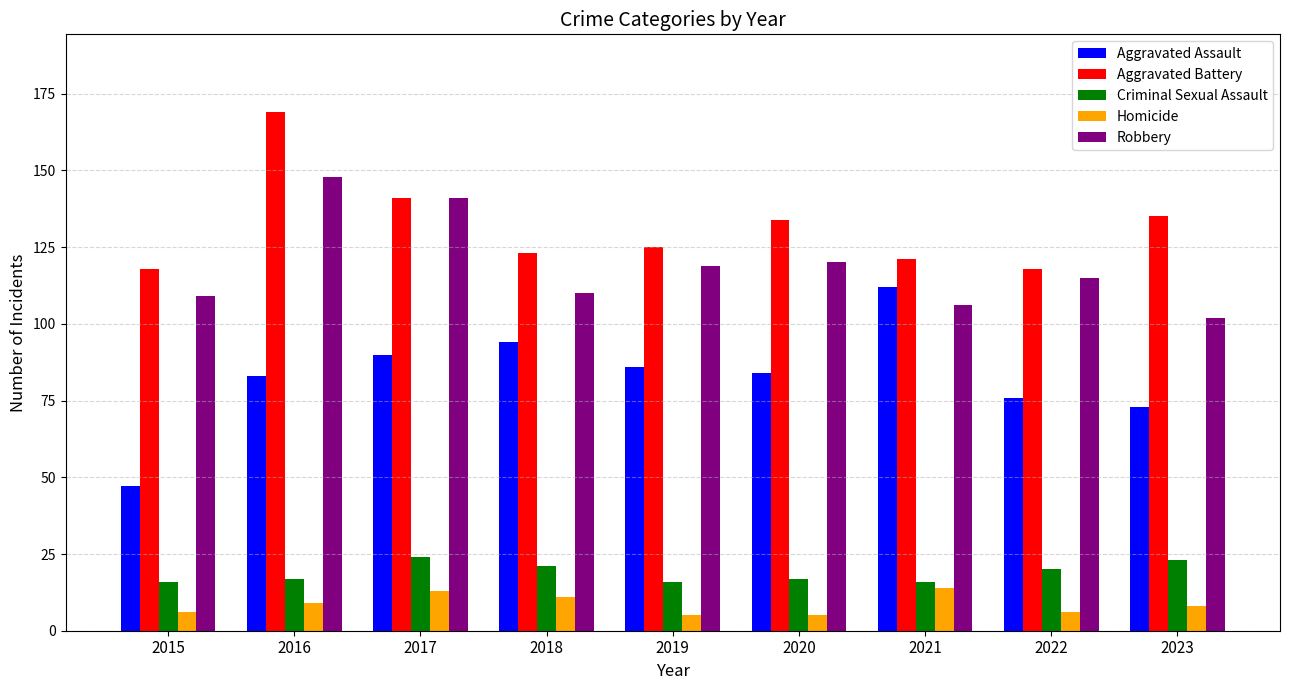

True or false: Aggravated Battery has a value of 134 at 2020.

True